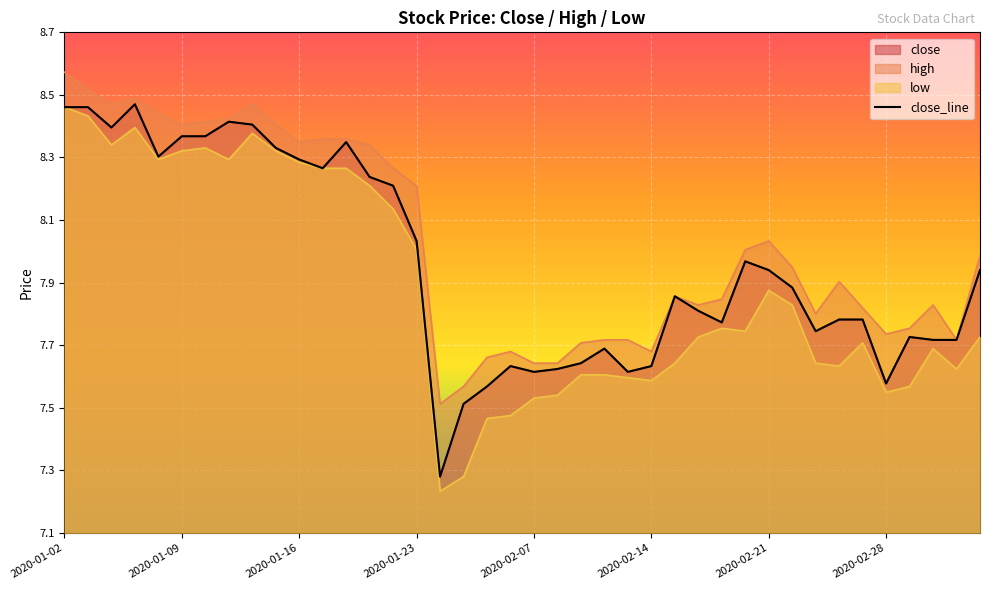

Does the chart display data point markers on the line(s)?

No